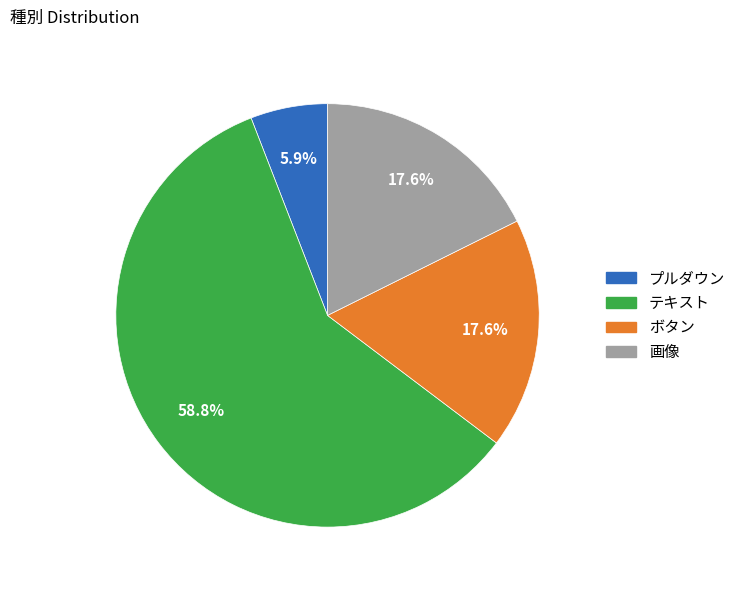

To the nearest percent, what is the combined percentage of 画像 and テキスト?

76%